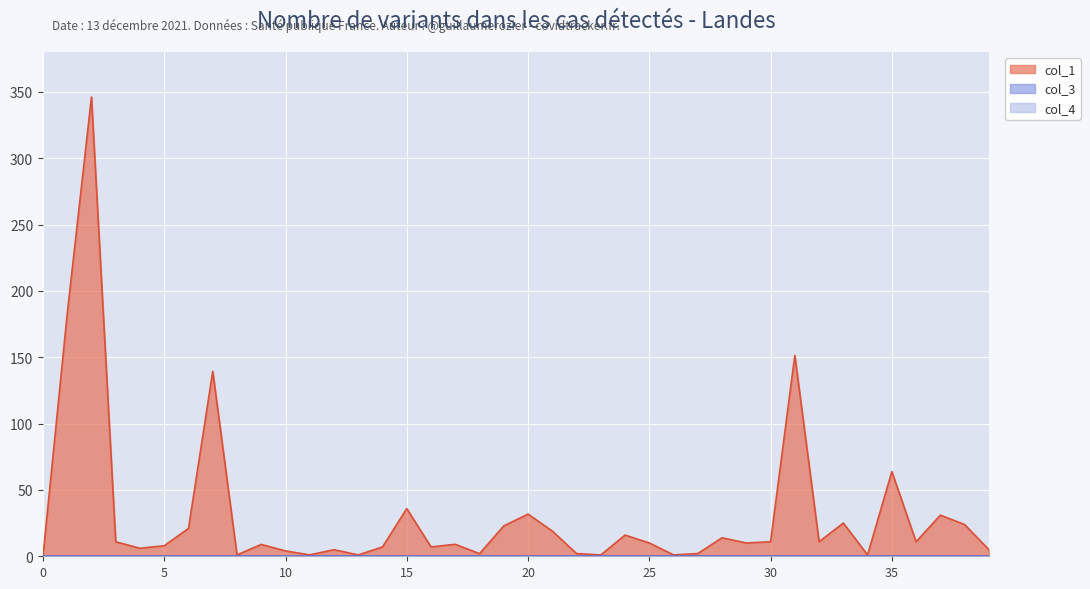

What is the sum of the col_1 values at 24 and 18?

17.9